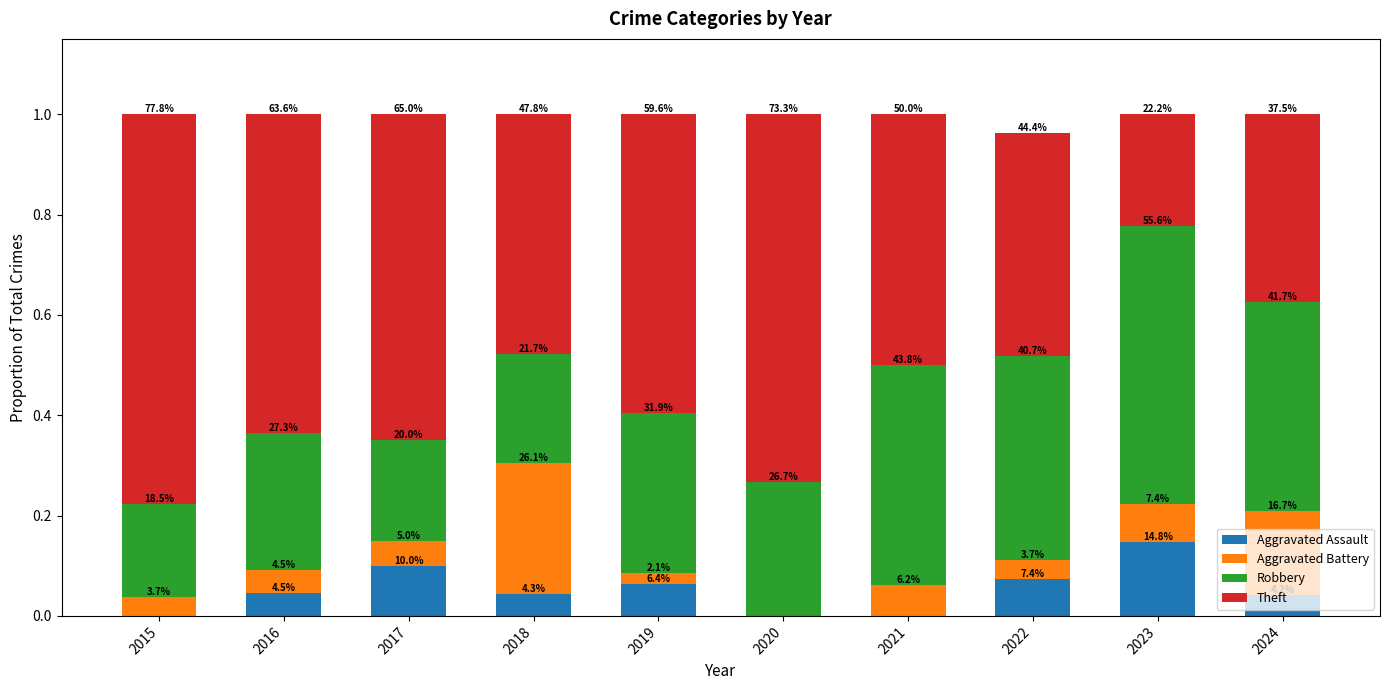

At 2015, list the series in order from largest to smallest.

Theft, Robbery, Aggravated Battery, Aggravated Assault